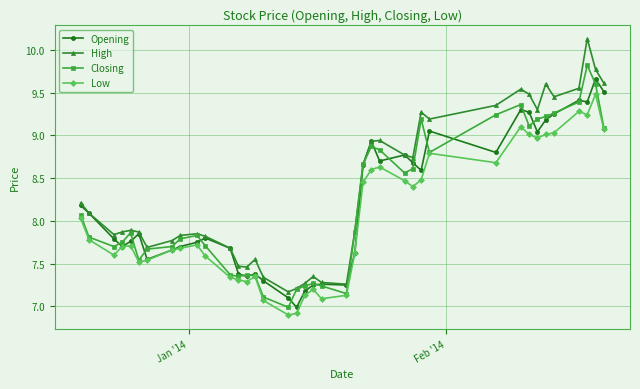

Which series has the largest range (max minus min)?

High